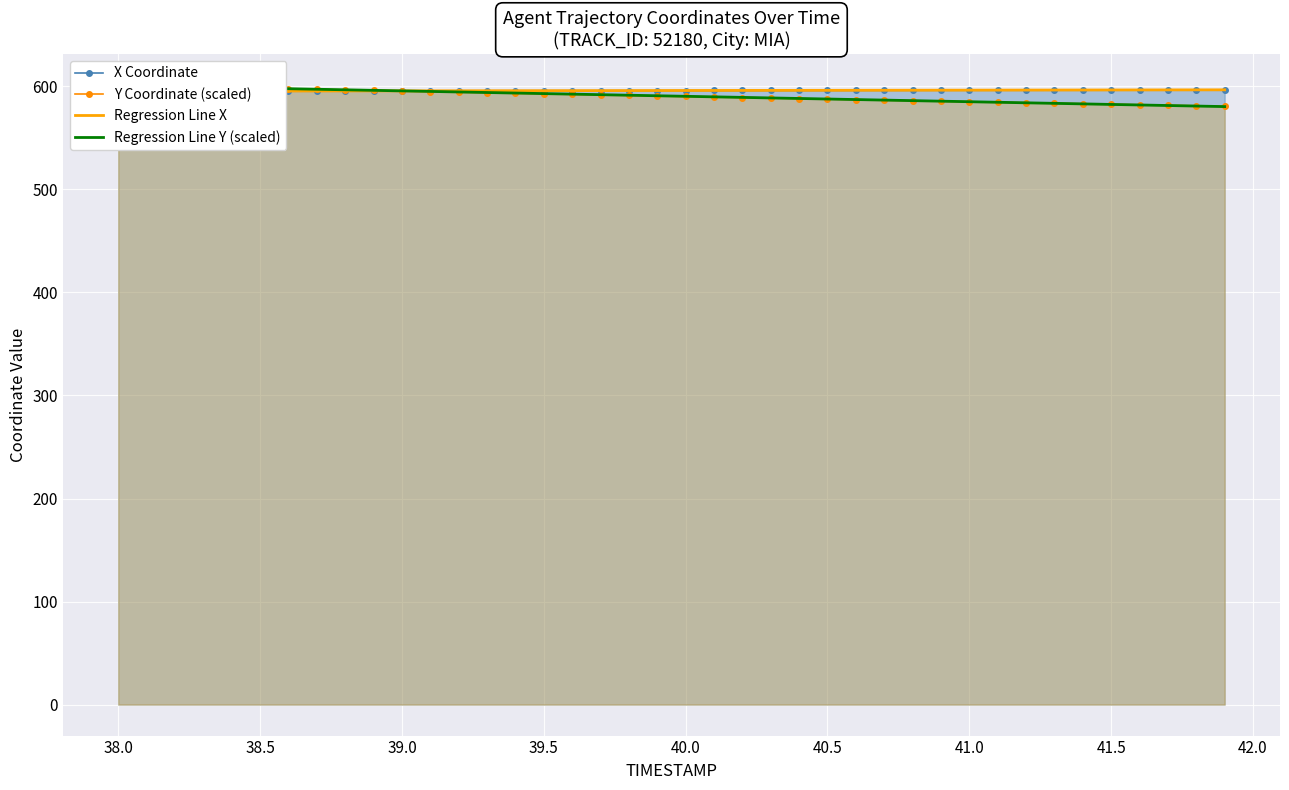

Read the Y Coordinate (scaled) value at 39.5.

592.8